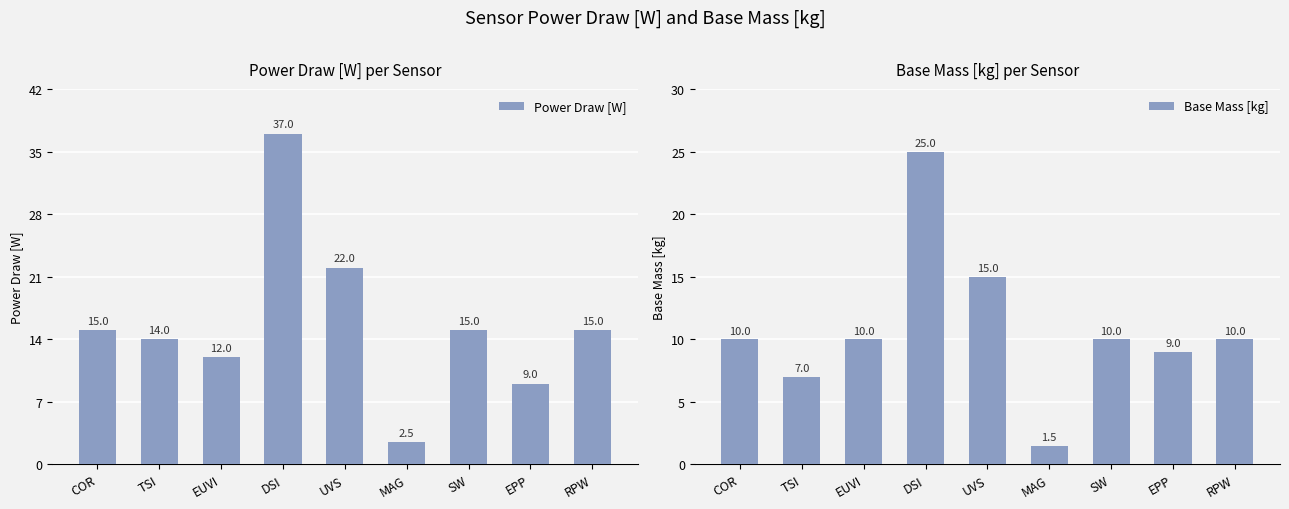

True or false: Power Draw [W] has a value of 1.1 at MAG.

False